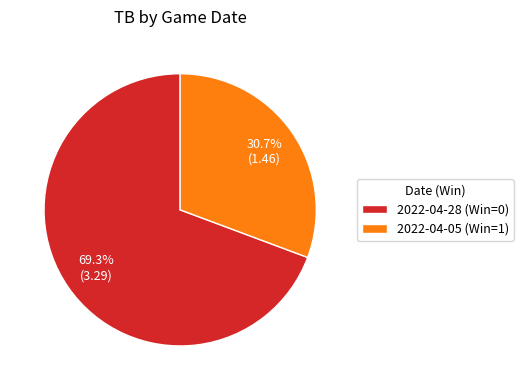

To the nearest percent, what percentage of the pie is 2022-04-05 (Win=1)?

31%